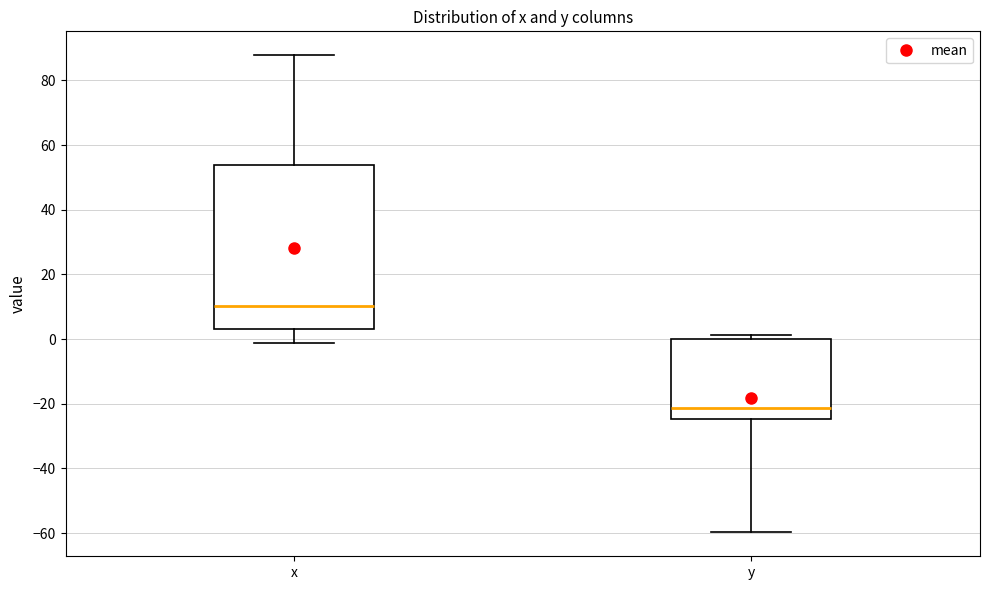

Comparing the boxes themselves (not the whiskers), which one is the tallest?

x